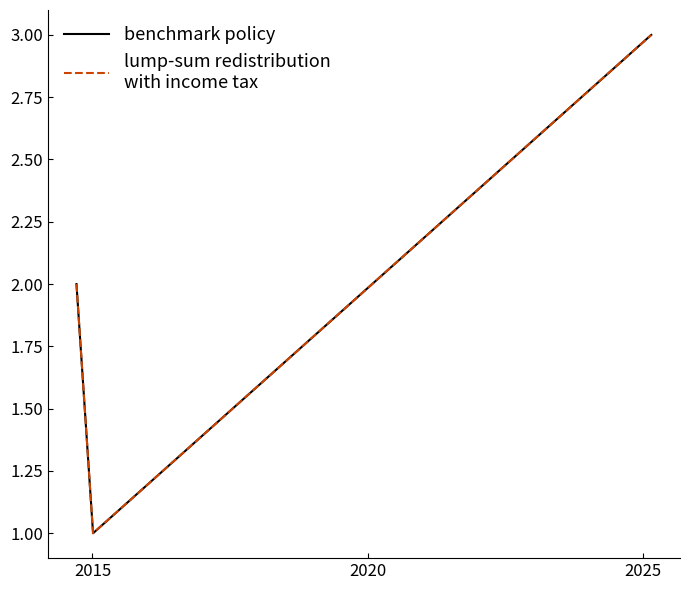

Reading right to left, what are all the values shown in this chart?

benchmark policy: 3	1	2
lump-sum redistribution
with income tax: 3	1	2